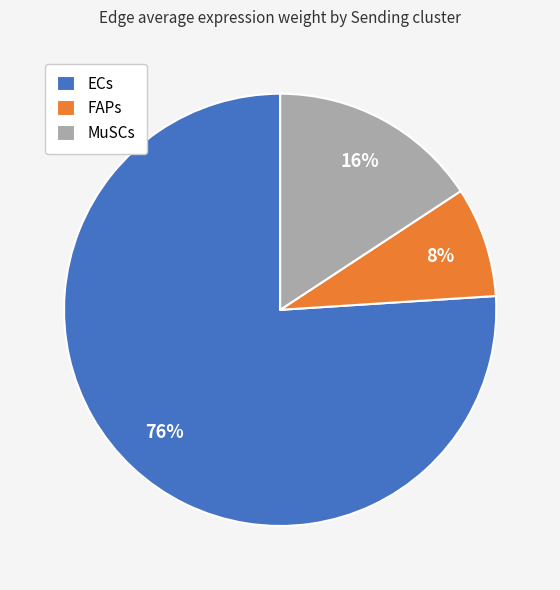

What is the smallest slice in the pie chart?

FAPs